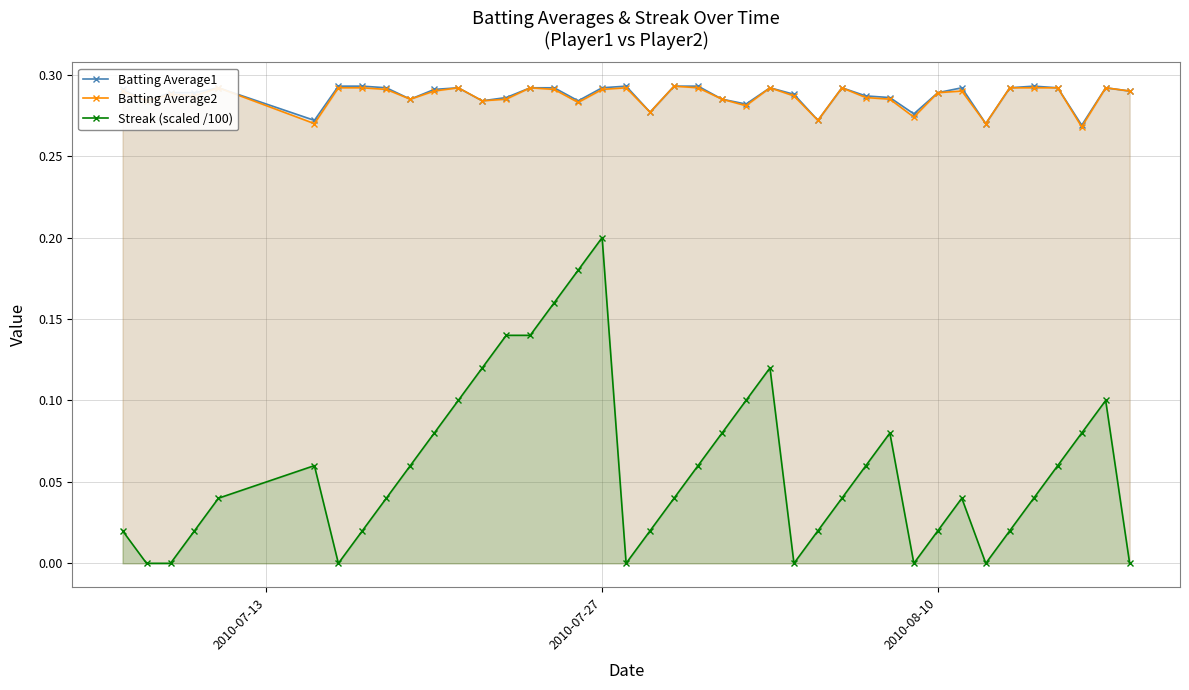

Which series has the largest range (max minus min)?

Streak (scaled /100)